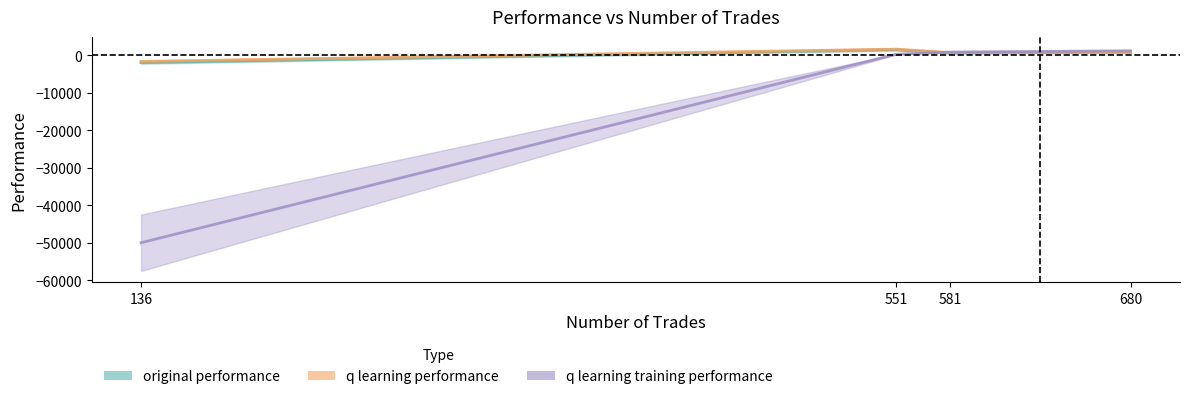

How many series are shown in this chart?

3